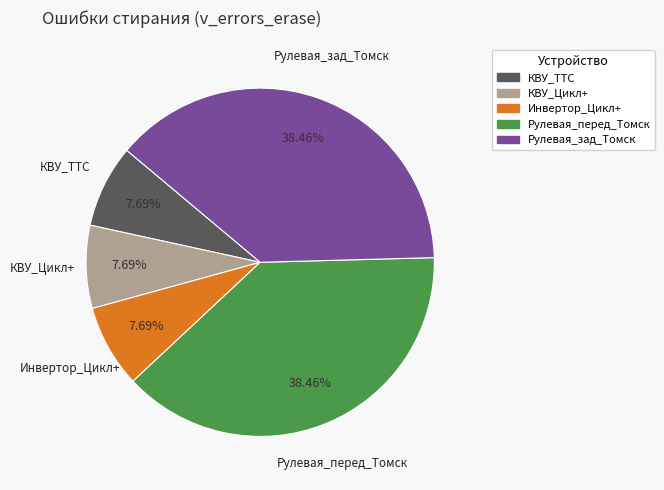

Is there any slice that represents more than half of the pie?

No